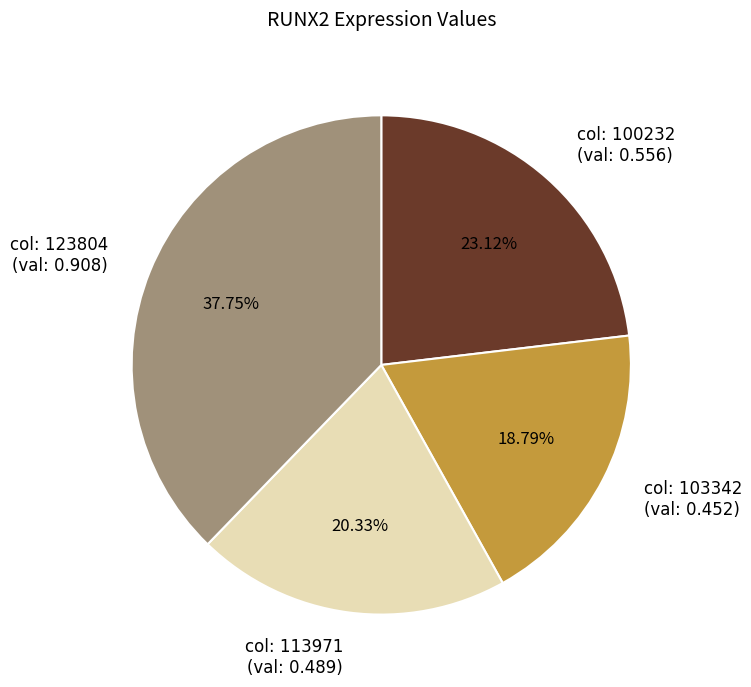

Rank the categories by value from highest to lowest.

col: 123804 (val: 0.908), col: 100232 (val: 0.556), col: 113971 (val: 0.489), col: 103342 (val: 0.452)